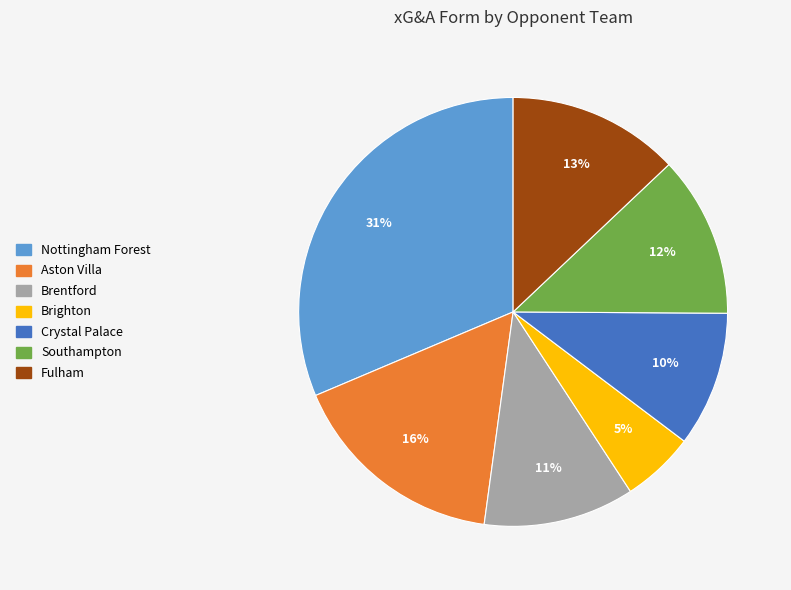

How many segments does this pie chart have?

7